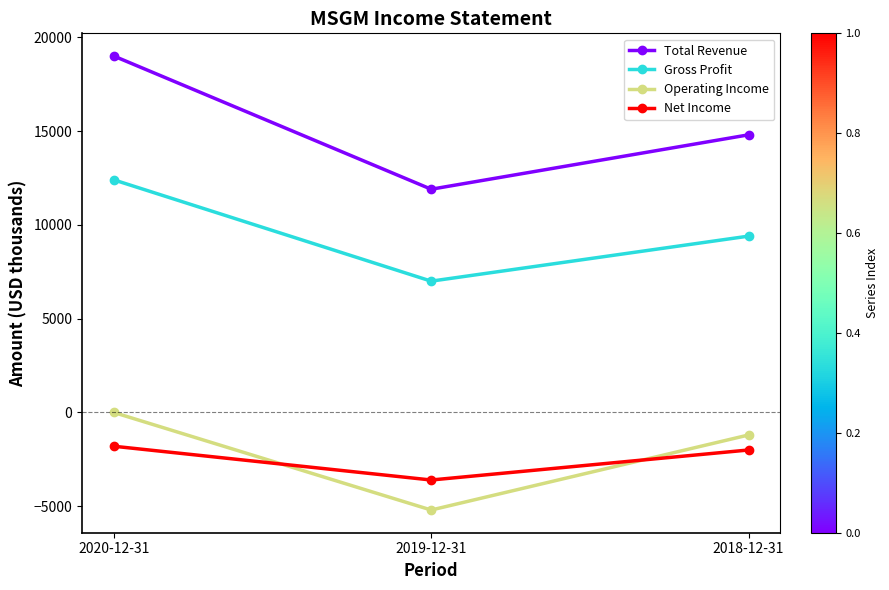

At which label is Gross Profit closest to 9700?

2018-12-31